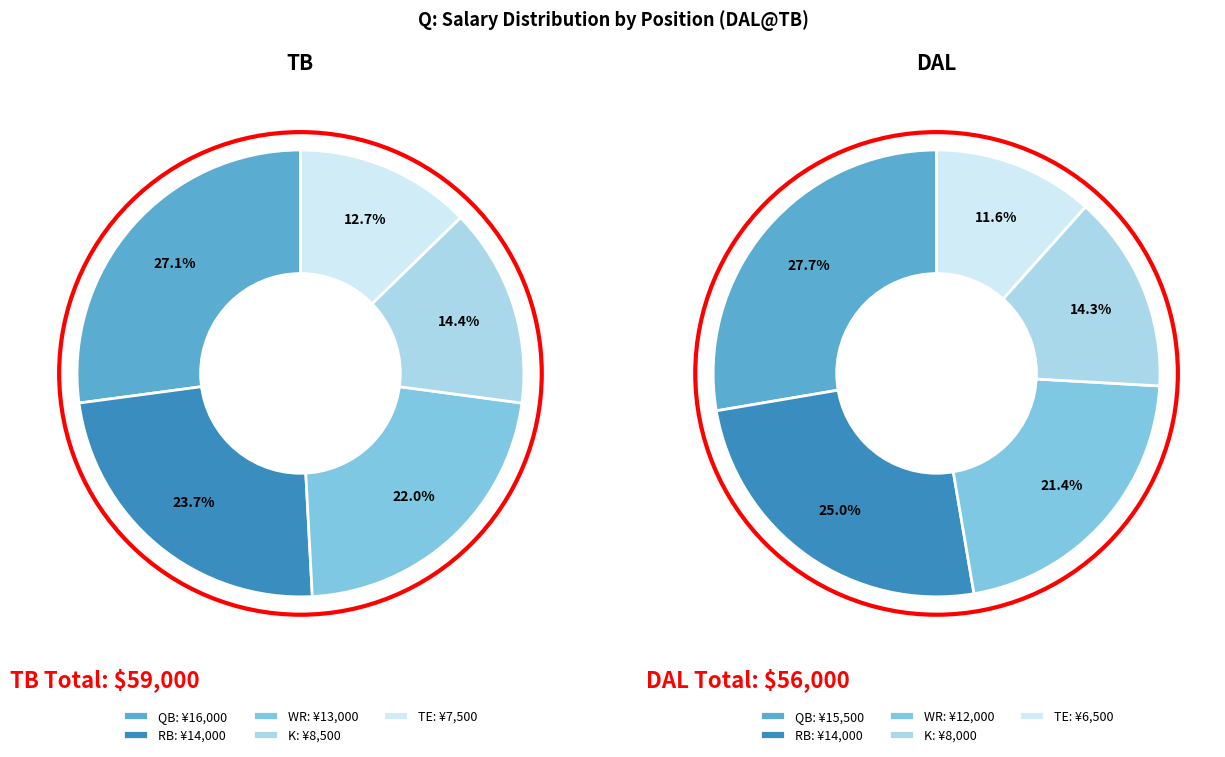

To the nearest percent, what is the difference between the RB and TE slice percentages?

11%